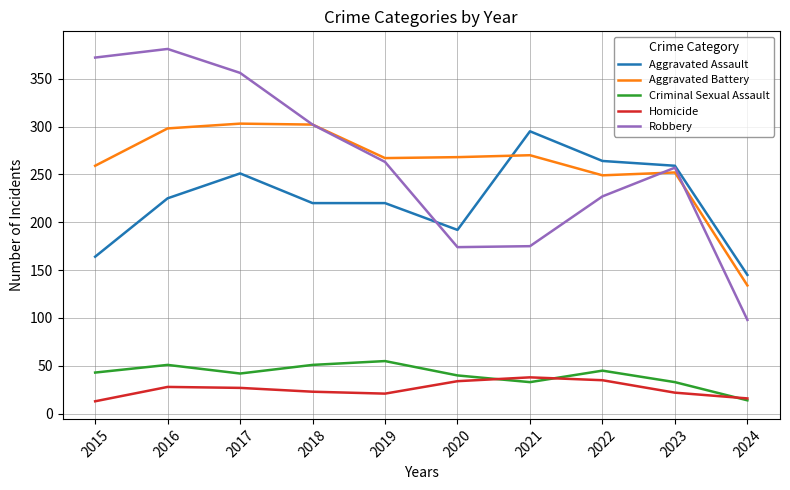

Which label corresponds to the largest value in the chart?

2016